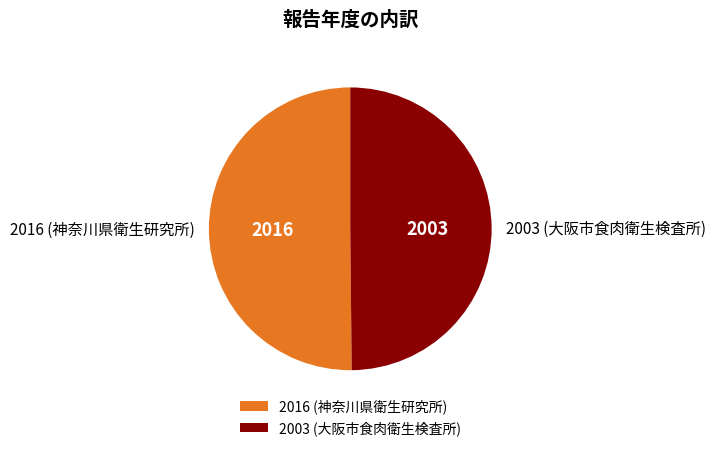

Is it true that 2016 (神奈川県衛生研究所) is 57% of the pie?

False